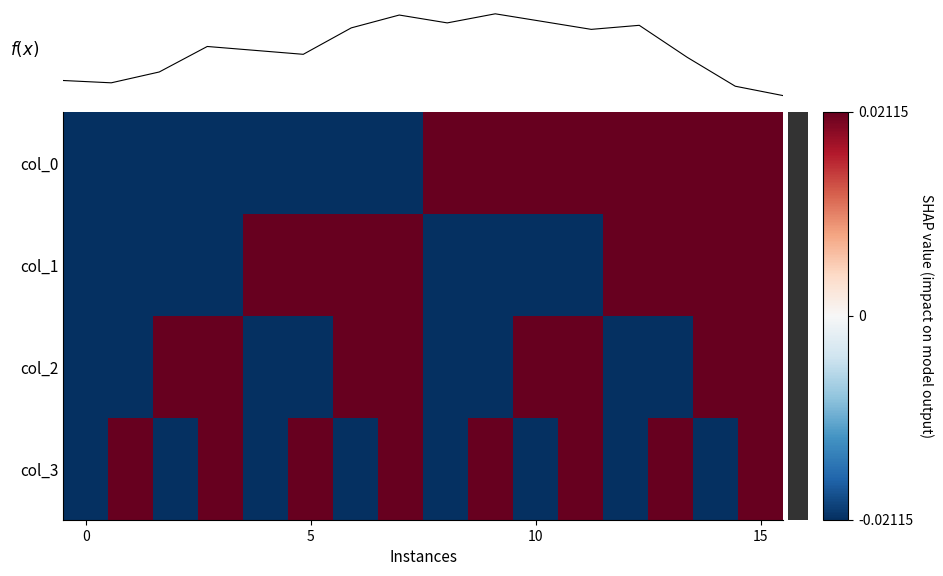

True or false: col_2 has a value of -0.0 at 0.

False